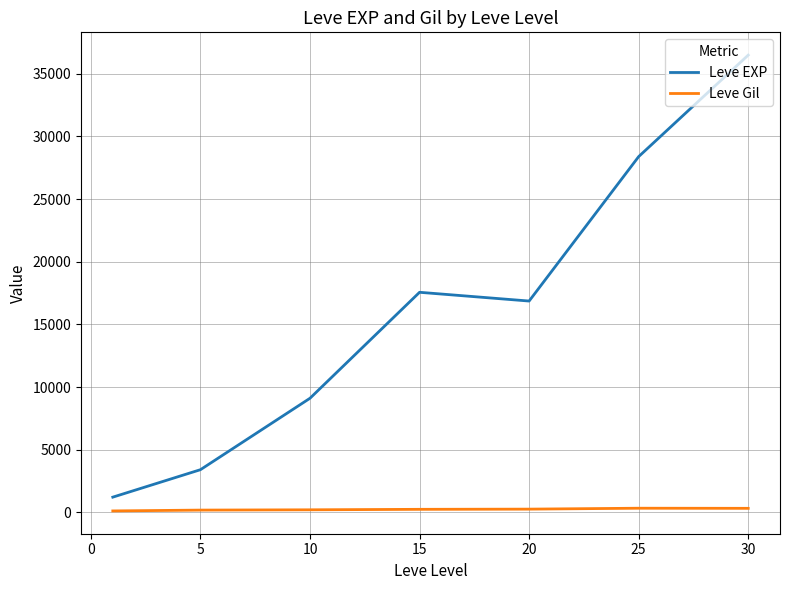

Which series has the largest range (max minus min)?

Leve EXP